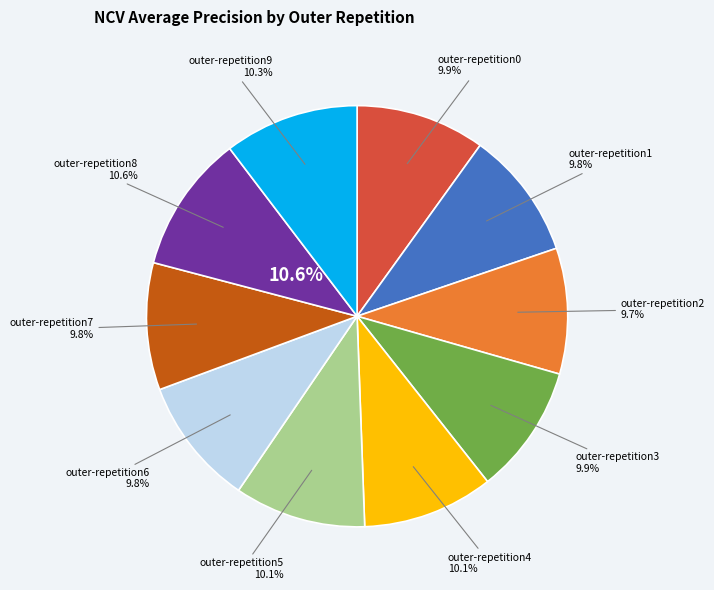

What percentage is the outer-repetition4 slice, to the nearest percent?

10%